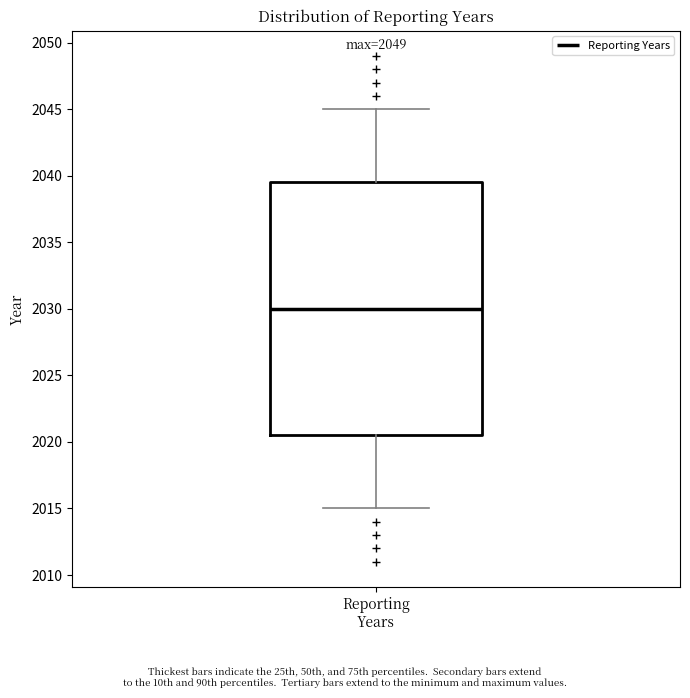

Read this box plot against the y-axis: the position of the median line, the range covered by the box, and the ends of both whiskers. The values are not printed on the chart, so give them approximately, as read against the axis.

median 2030.0, box 2020.5 to 2039.5, whiskers 2015.0 to 2045.0